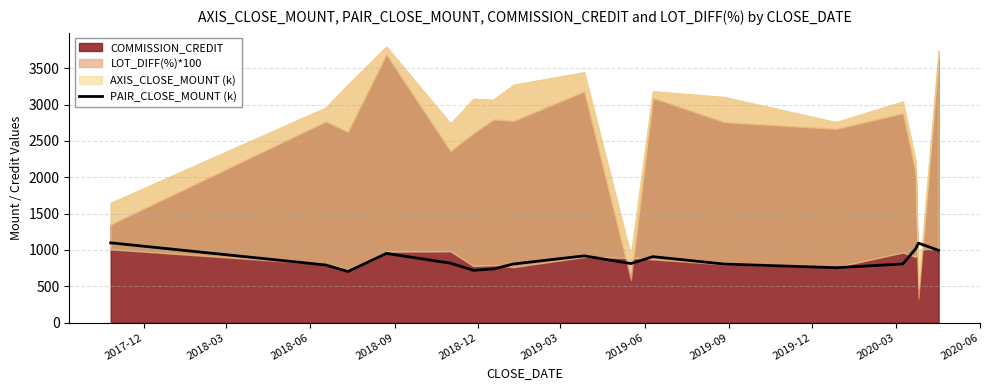

What is the maximum value for PAIR_CLOSE_MOUNT (k)?

1098.0